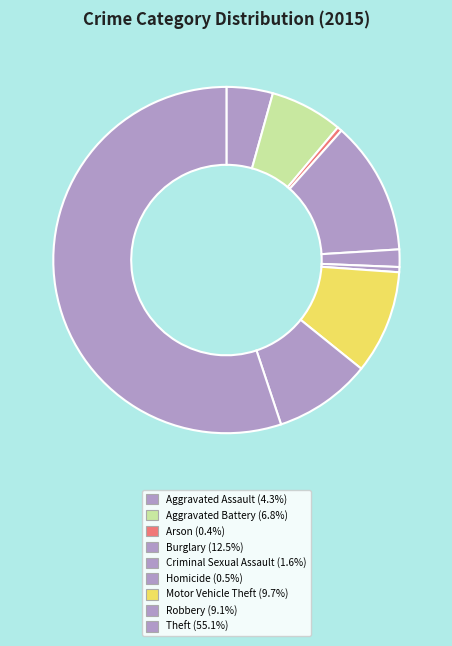

To the nearest percent, what is the average slice percentage?

11%